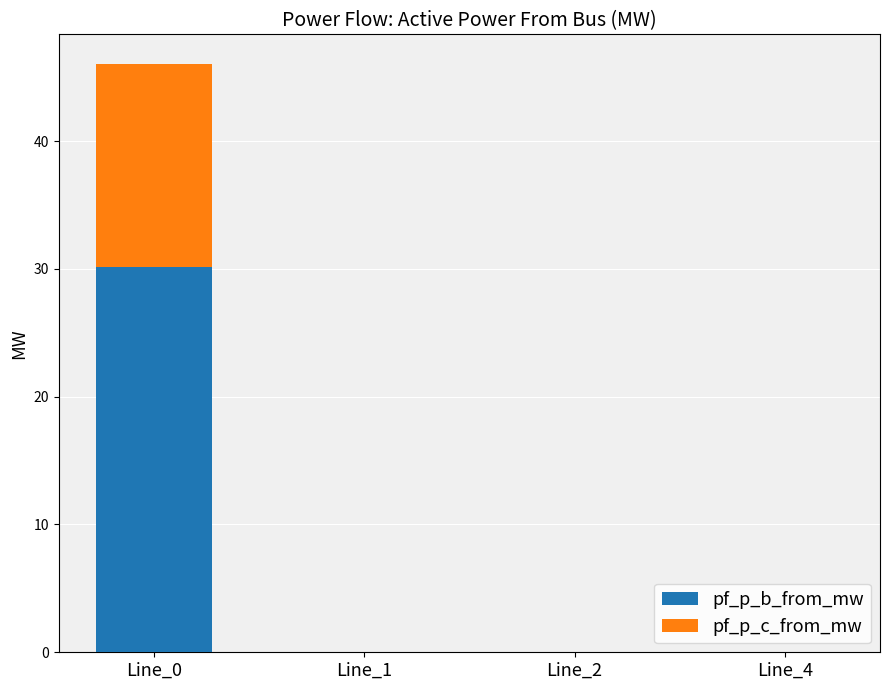

Does the chart contain stacked bars?

Yes